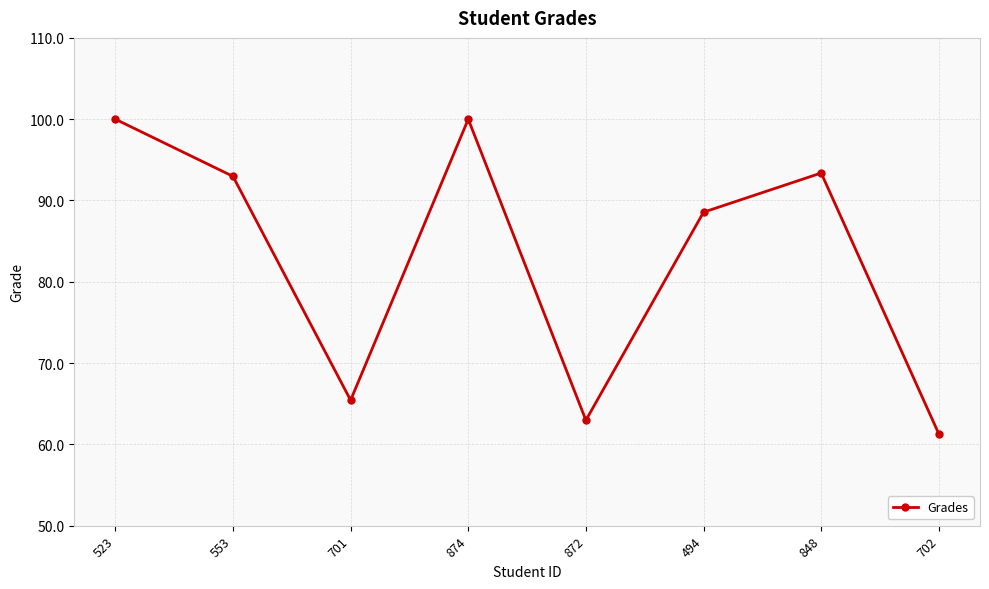

What is the greatest value displayed?

100.0